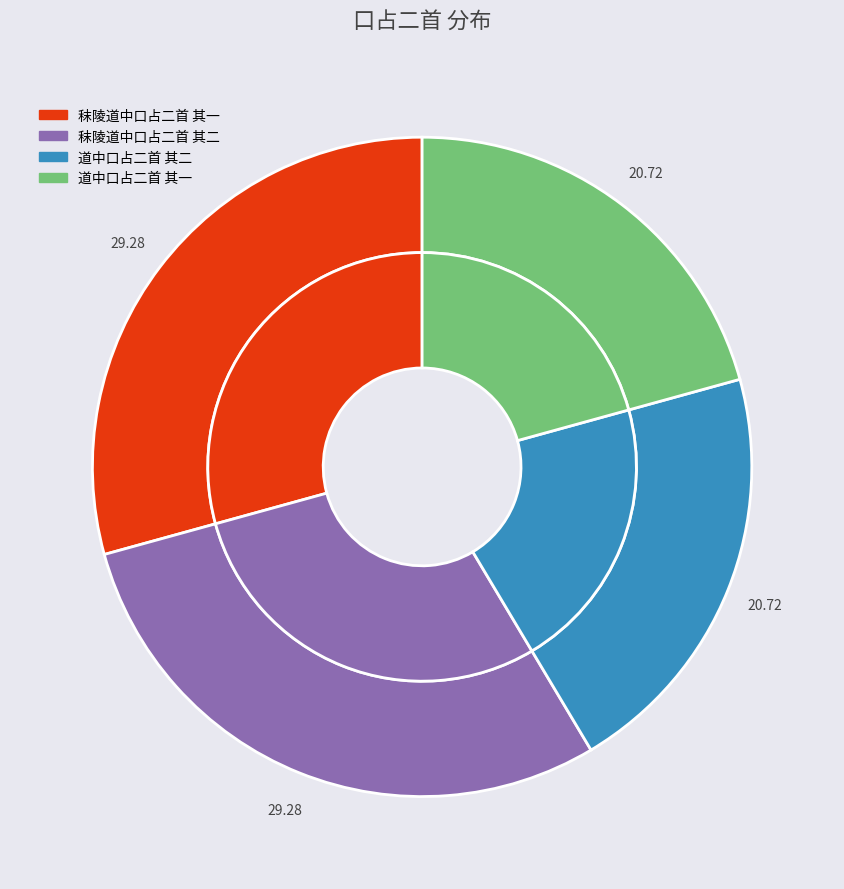

To the nearest percent, what is the difference between the 秣陵道中口占二首 其二 and 道中口占二首 其二 slice percentages?

9%